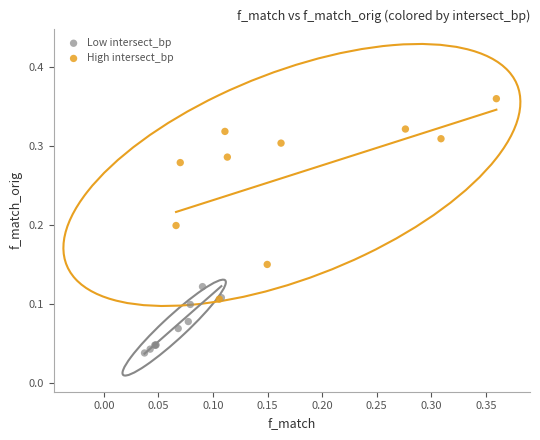

Which series has the largest Y range (max minus min)?

High intersect_bp